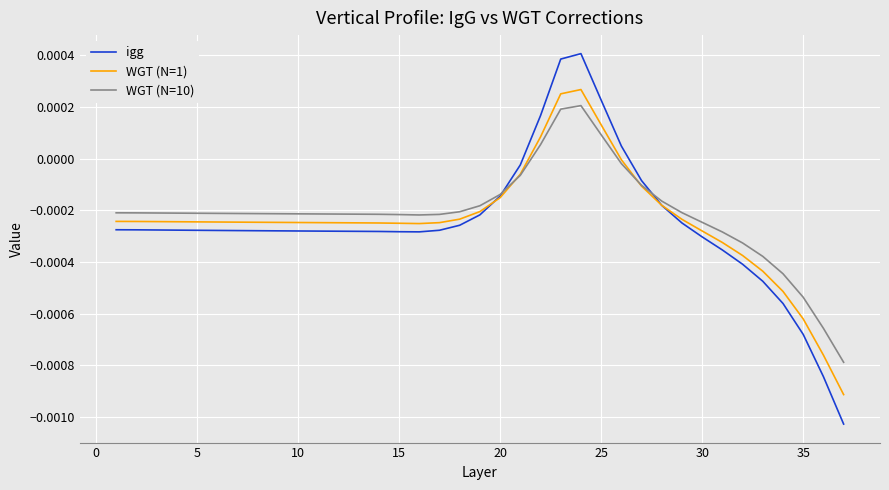

Which series has the largest range (max minus min)?

igg